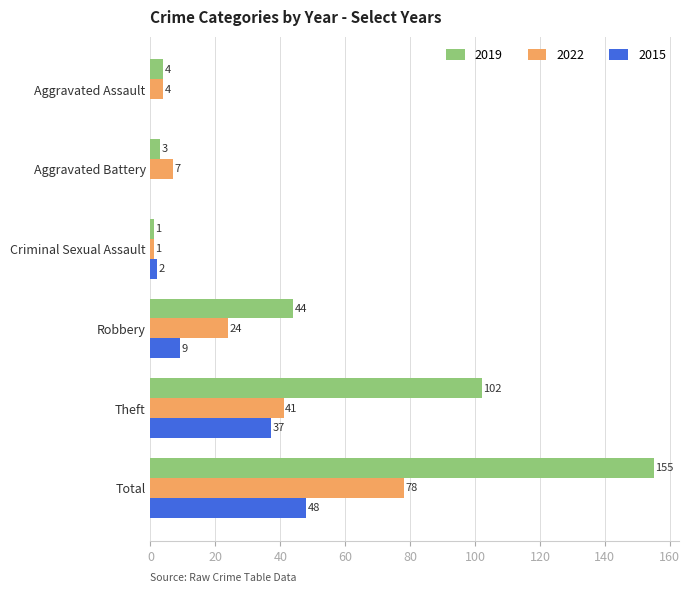

What is the spread (max minus min) of values at Aggravated Assault?

4